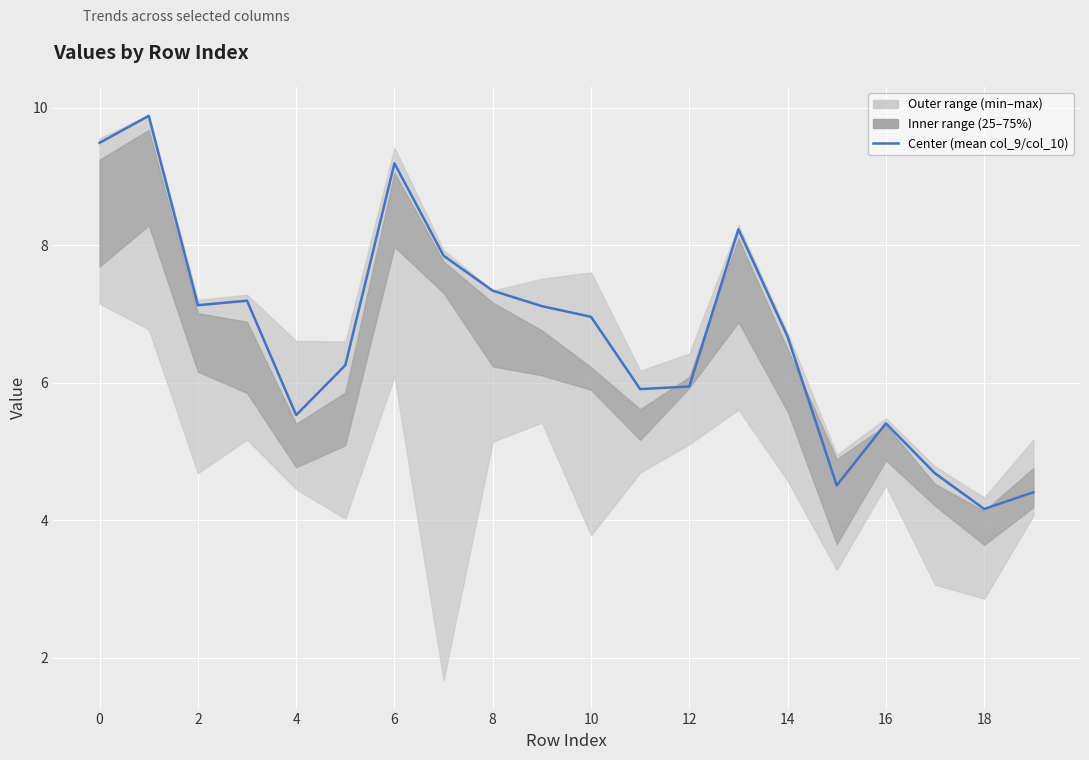

At which category does the data reach its first local valley?

2